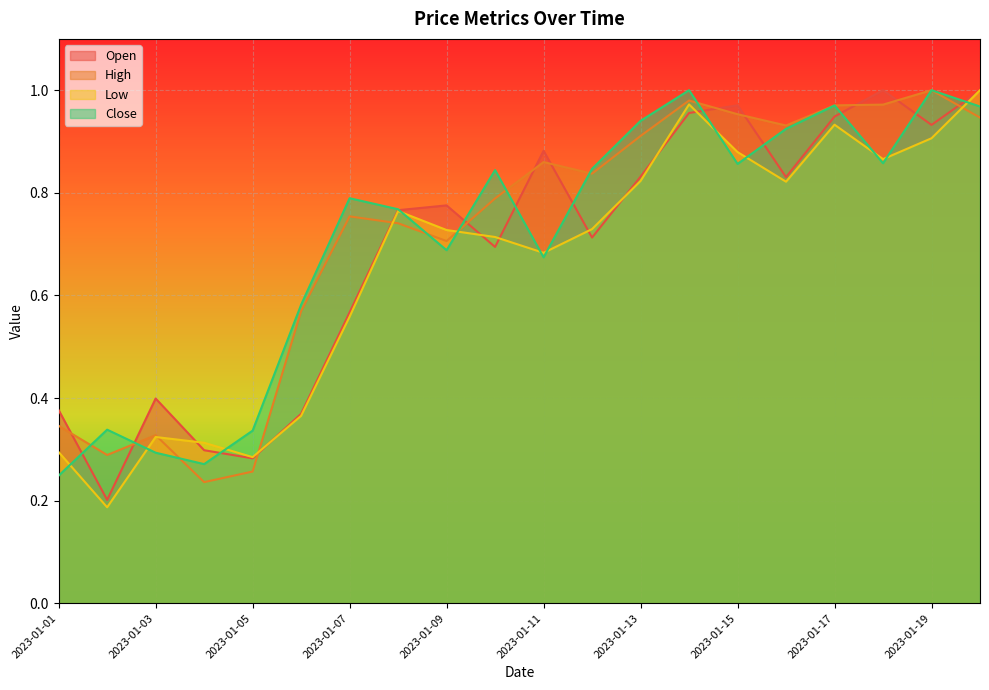

Where is Open nearest to the value 0?

2023-01-02